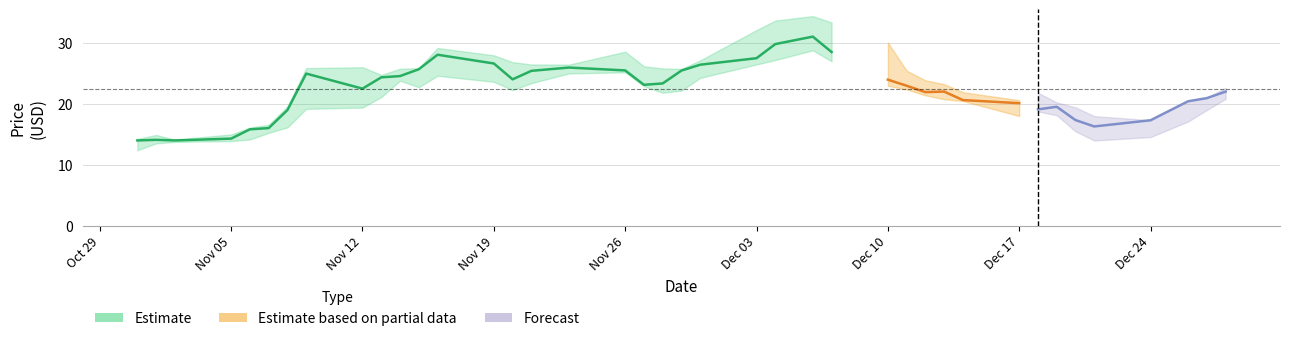

Reading left to right, transcribe all the data shown in this chart.

Close: 2018-10-31=14.0	2018-11-01=14.1	2018-11-02=14.0	2018-11-05=14.3	2018-11-06=15.8	2018-11-07=16.0	2018-11-08=19.0	2018-11-09=25.0	2018-11-12=22.5	2018-11-13=24.4	2018-11-14=24.6	2018-11-15=25.7	2018-11-16=28.1	2018-11-19=26.7	2018-11-20=24.1	2018-11-21=25.4	2018-11-23=26.0	2018-11-26=25.5	2018-11-27=23.1	2018-11-28=23.4	2018-11-29=25.5	2018-11-30=26.5	2018-12-03=27.5	2018-12-04=29.9	2018-12-06=31.1	2018-12-07=28.6	2018-12-10=24.0	2018-12-11=23.0	2018-12-12=21.9	2018-12-13=22.0	2018-12-14=20.6	2018-12-17=20.1	2018-12-18=19.1	2018-12-19=19.5	2018-12-20=17.4	2018-12-21=16.3	2018-12-24=17.3	2018-12-26=20.4	2018-12-27=21.0	2018-12-28=22.0
High: 2018-10-31=14.2	2018-11-01=14.9	2018-11-02=14.1	2018-11-05=15.0	2018-11-06=16.1	2018-11-07=16.6	2018-11-08=19.6	2018-11-09=25.9	2018-11-12=26.1	2018-11-13=24.8	2018-11-14=25.8	2018-11-15=25.9	2018-11-16=29.2	2018-11-19=28.0	2018-11-20=26.9	2018-11-21=26.5	2018-11-23=26.5	2018-11-26=28.6	2018-11-27=26.2	2018-11-28=25.8	2018-11-29=25.8	2018-11-30=27.2	2018-12-03=32.2	2018-12-04=33.7	2018-12-06=34.5	2018-12-07=33.4	2018-12-10=30.1	2018-12-11=25.5	2018-12-12=23.9	2018-12-13=23.3	2018-12-14=21.9	2018-12-17=20.6	2018-12-18=21.8	2018-12-19=20.3	2018-12-20=19.4	2018-12-21=18.0	2018-12-24=17.3	2018-12-26=20.6	2018-12-27=21.1	2018-12-28=22.7
Low: 2018-10-31=12.4	2018-11-01=13.5	2018-11-02=13.8	2018-11-05=13.9	2018-11-06=14.2	2018-11-07=15.2	2018-11-08=16.1	2018-11-09=19.2	2018-11-12=19.4	2018-11-13=21.1	2018-11-14=23.8	2018-11-15=22.8	2018-11-16=24.6	2018-11-19=23.6	2018-11-20=22.3	2018-11-21=23.4	2018-11-23=25.0	2018-11-26=25.2	2018-11-27=22.9	2018-11-28=21.9	2018-11-29=22.2	2018-11-30=24.3	2018-12-03=26.5	2018-12-04=27.2	2018-12-06=28.8	2018-12-07=27.0	2018-12-10=23.0	2018-12-11=22.4	2018-12-12=21.4	2018-12-13=20.8	2018-12-14=20.5	2018-12-17=18.0	2018-12-18=18.8	2018-12-19=18.1	2018-12-20=15.5	2018-12-21=14.0	2018-12-24=14.6	2018-12-26=17.1	2018-12-27=19.0	2018-12-28=20.9